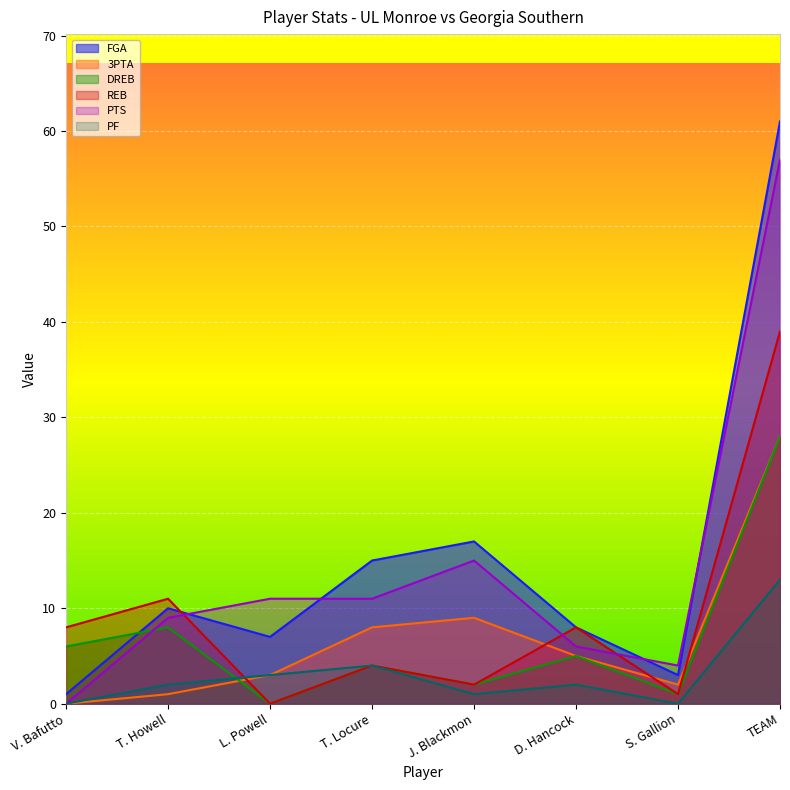

What is the maximum value shown in the chart?

61